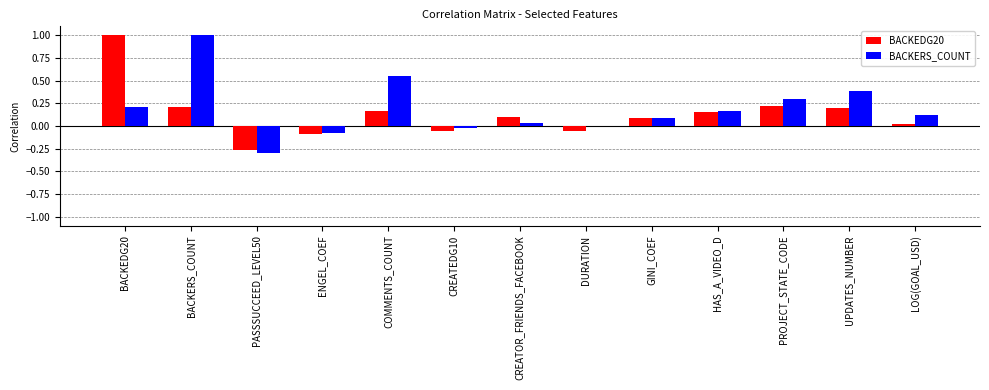

What is the total value across all series at COMMENTS_COUNT?

0.7